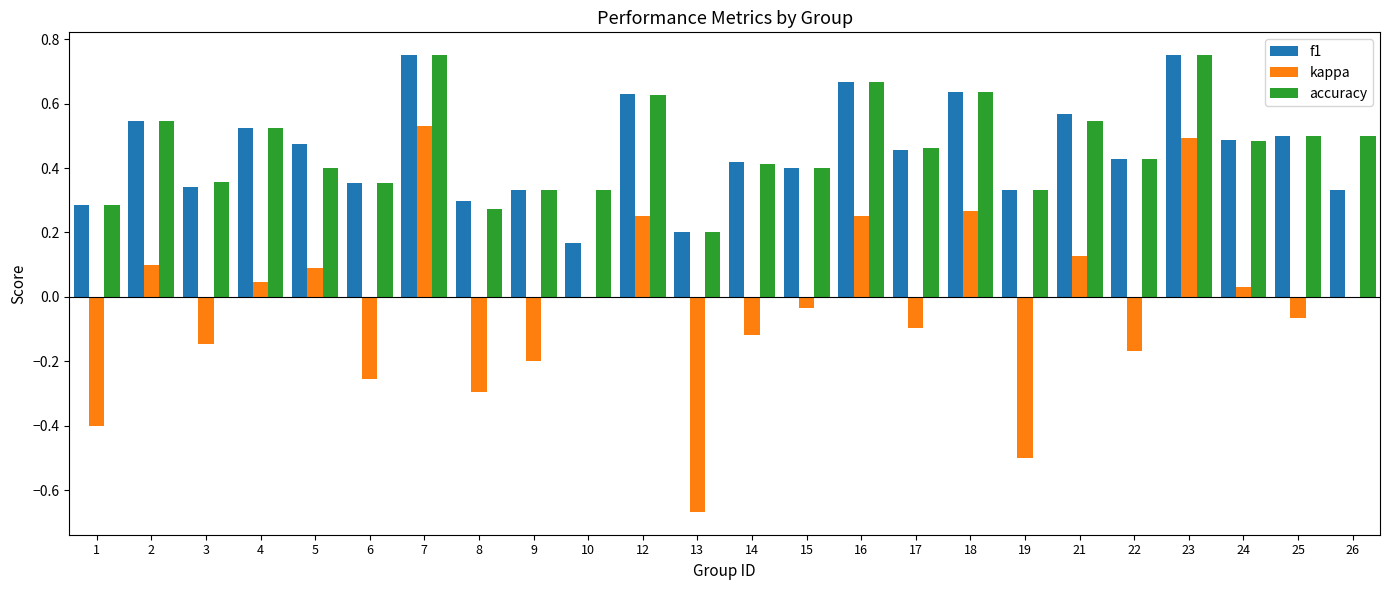

Which series has the largest range (max minus min)?

kappa